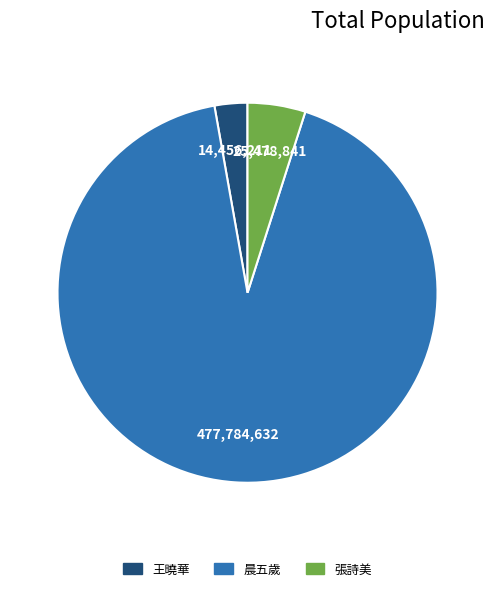

Which category accounts for the majority?

晨五歲